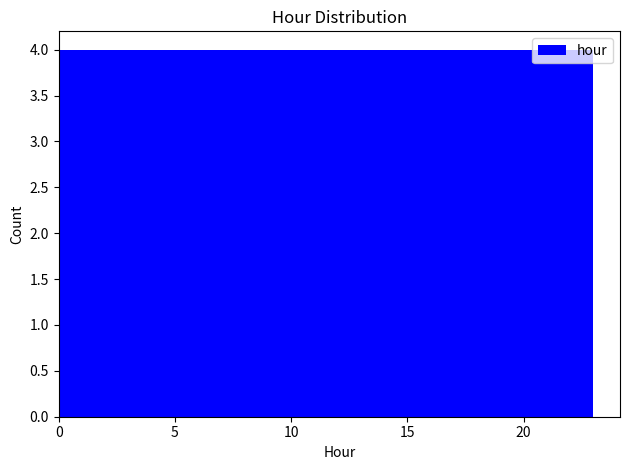

Reading left to right, list every bar in this chart as the range it spans on the x-axis followed by its height. Neither the bar edges nor the heights are printed on the chart, so give them approximately, as read against the axes.

0.0 to 4.0: 4
4.0 to 7.5: 4
7.5 to 11.5: 4
11.5 to 15.5: 4
15.5 to 19.0: 4
19.0 to 23.0: 4